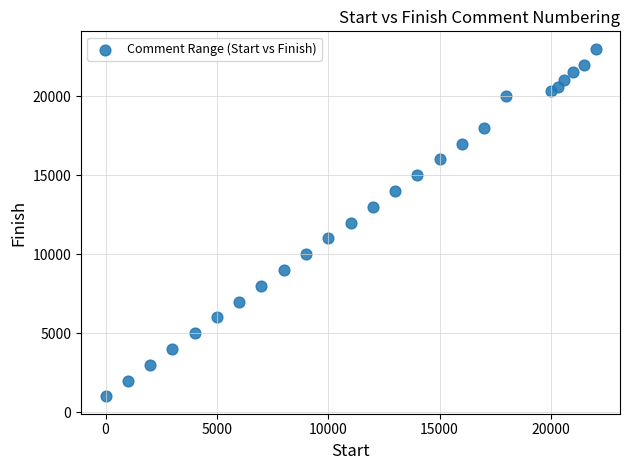

What is the range of Y values (max minus min)?

22000